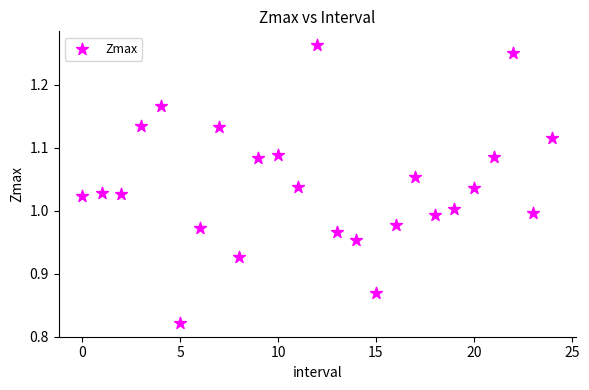

What is the range of Y values (max minus min)?

0.4